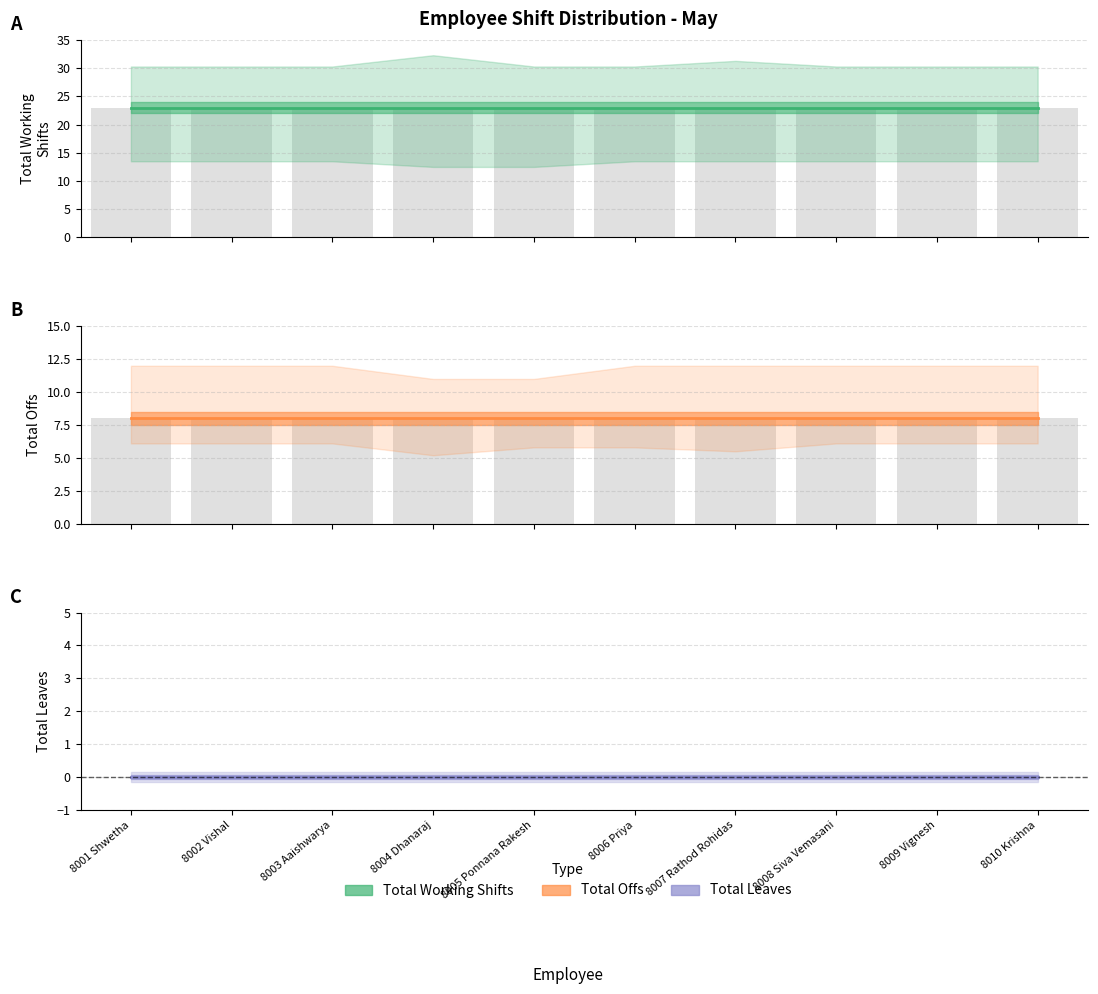

How many bars are there in total?

30